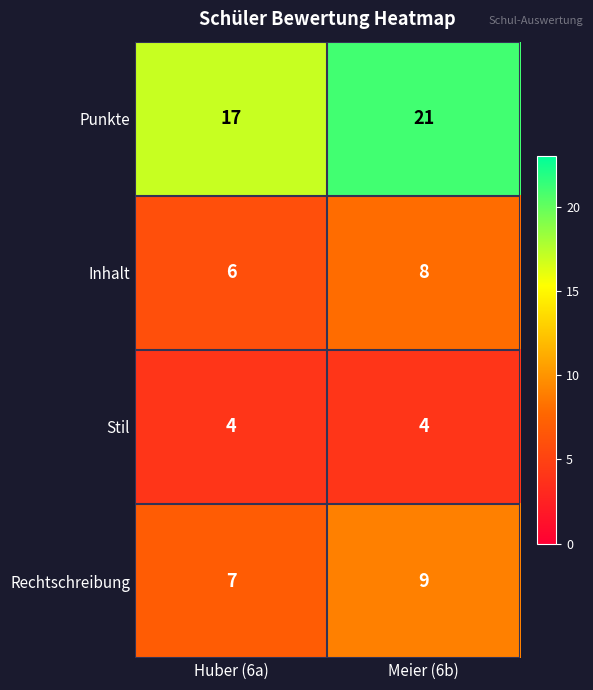

Which series has the largest total across all categories?

Punkte